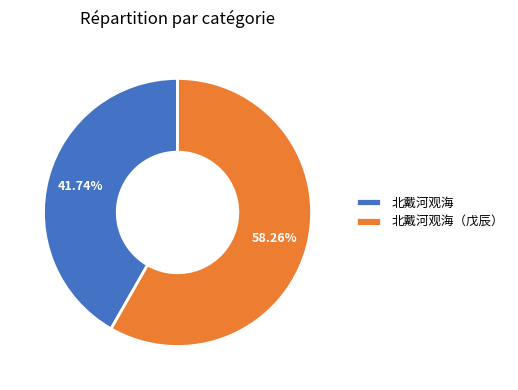

Rank the categories by value from lowest to highest.

北戴河观海, 北戴河观海（戊辰）